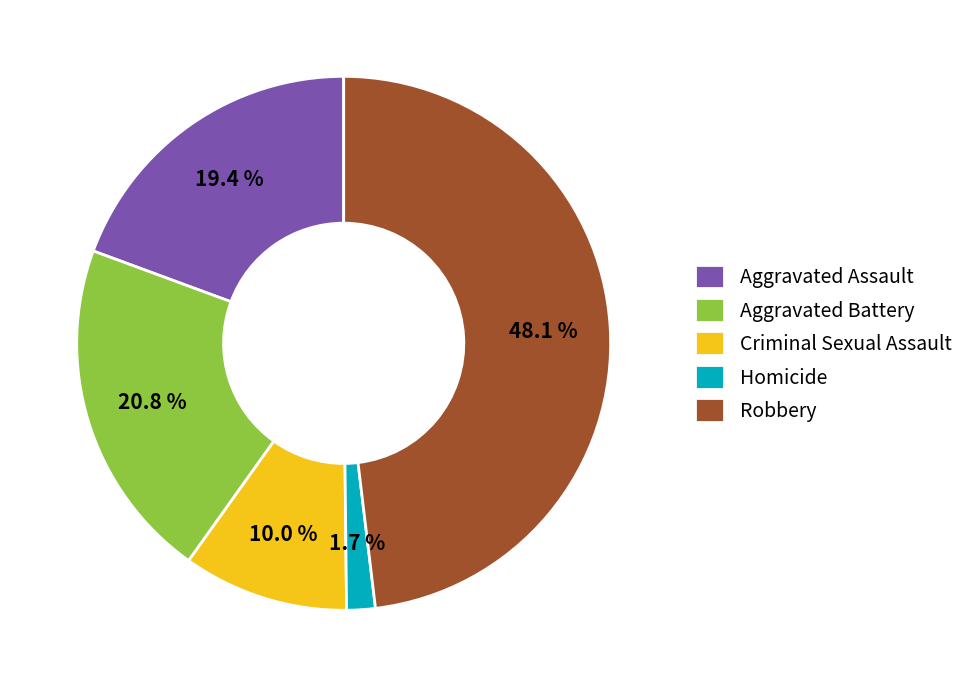

How many slices are in this pie chart?

5